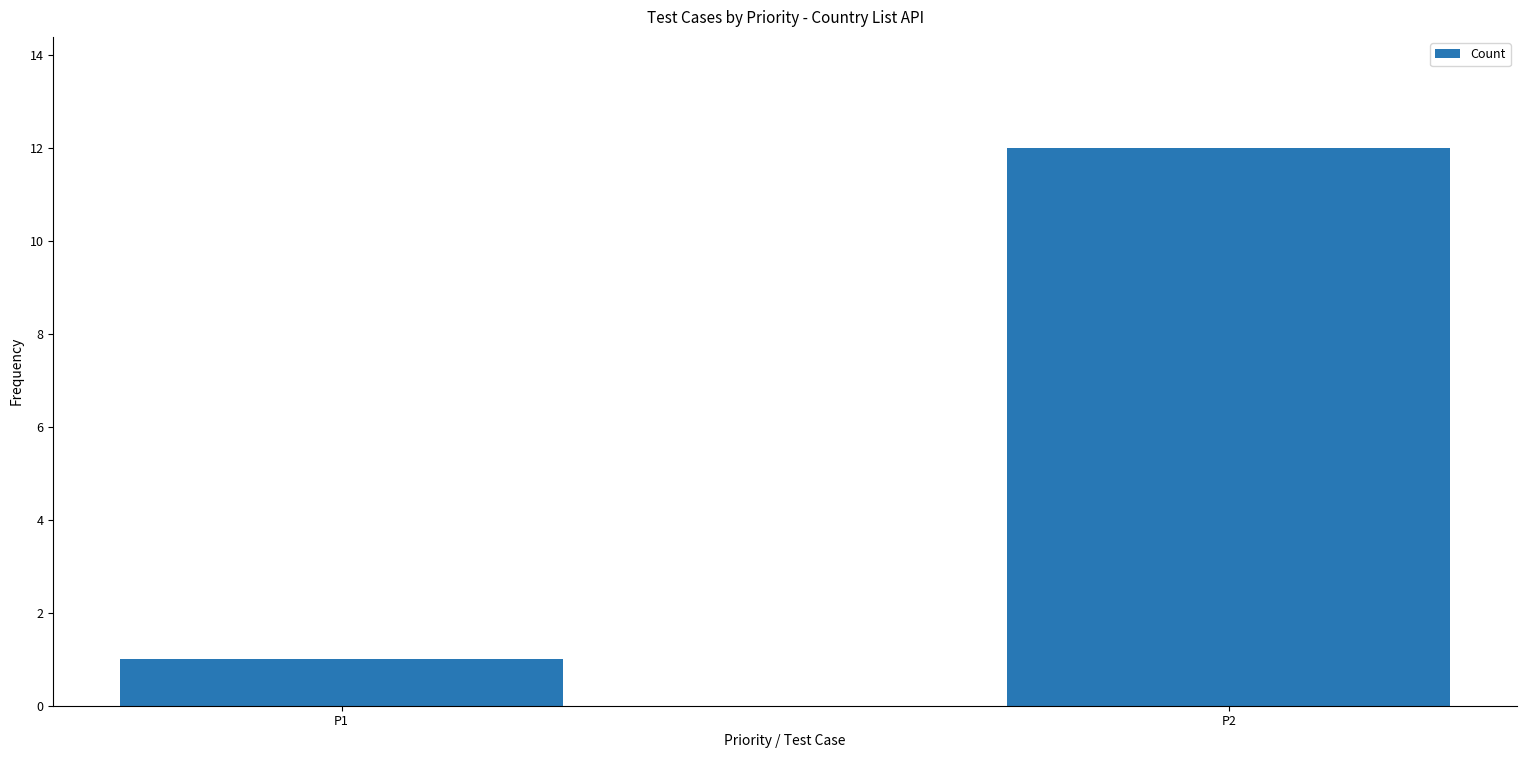

What is the difference between the maximum and minimum values?

11